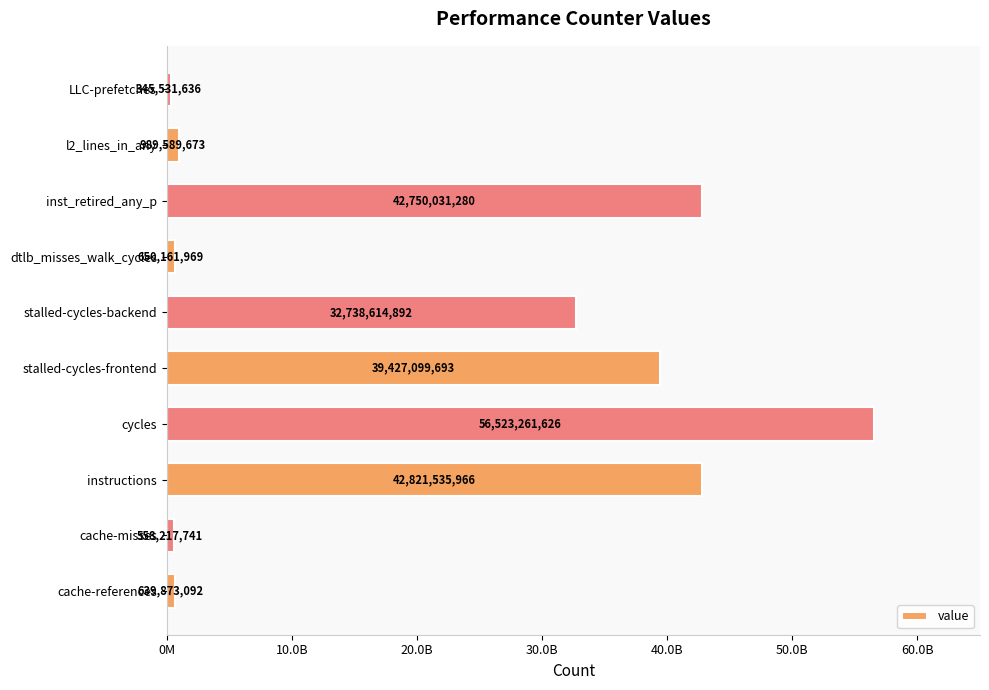

List the labels in order of value, smallest first.

LLC-prefetches, cache-misses, cache-references, dtlb_misses_walk_cycles, l2_lines_in_any, stalled-cycles-backend, stalled-cycles-frontend, inst_retired_any_p, instructions, cycles